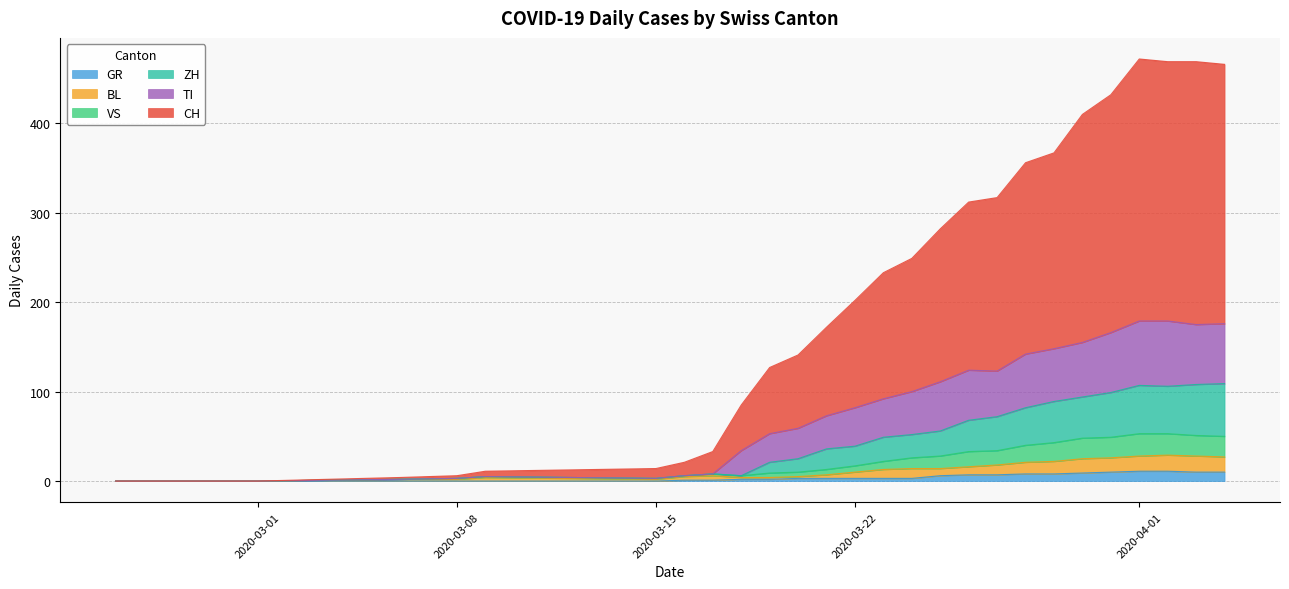

Rank the series by their maximum value, from highest to lowest.

CH, TI, ZH, VS, BL, GR